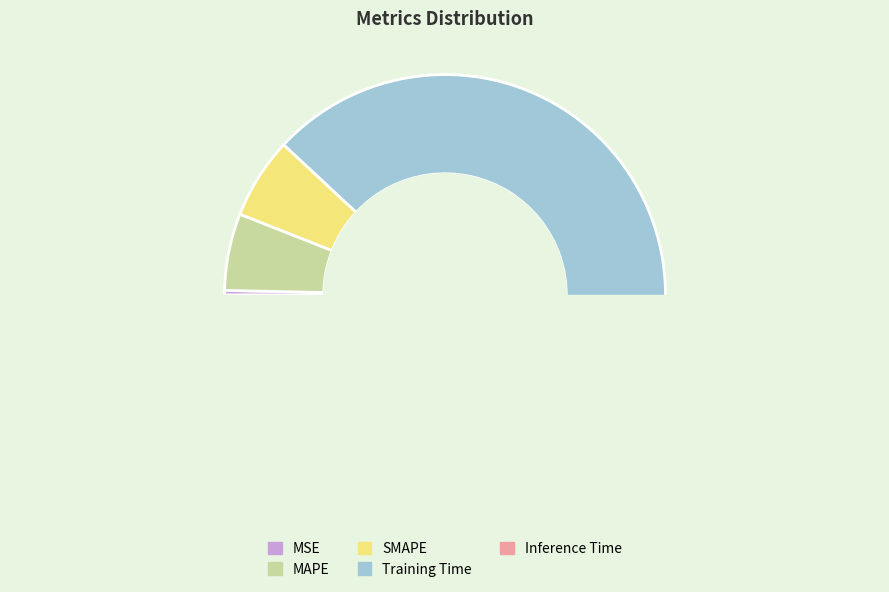

To the nearest percent, what portion does MAPE represent?

6%